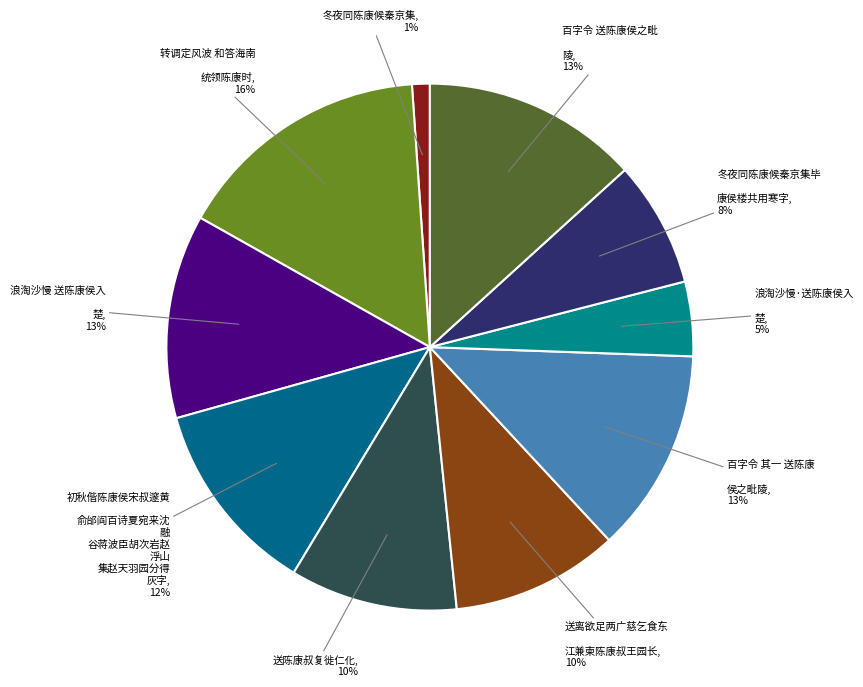

How many slices are in this pie chart?

10